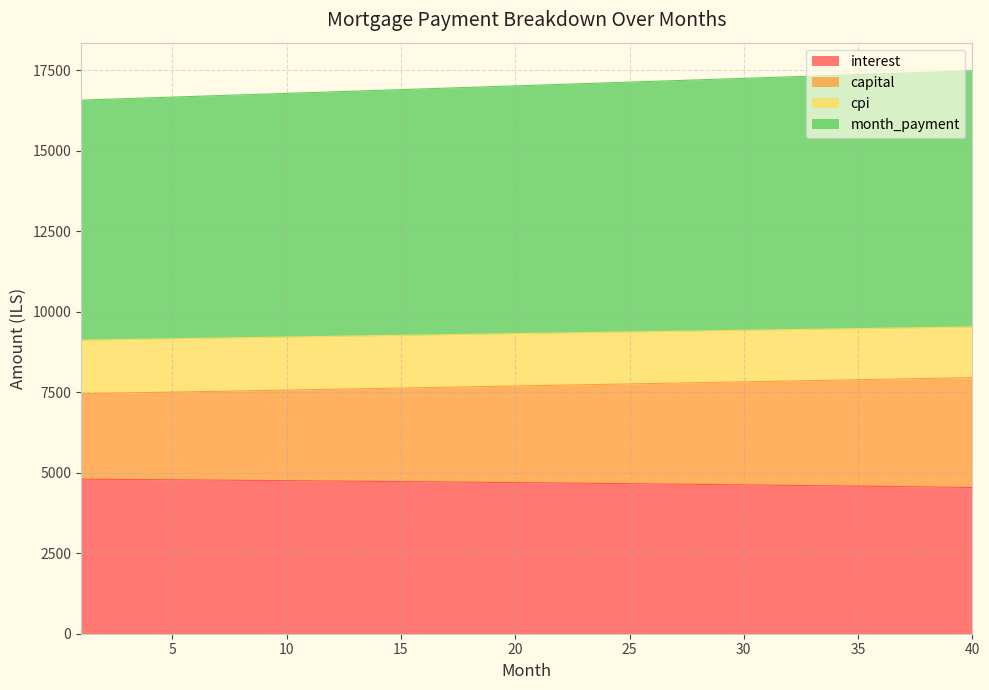

What is the greatest value displayed?

17482.4